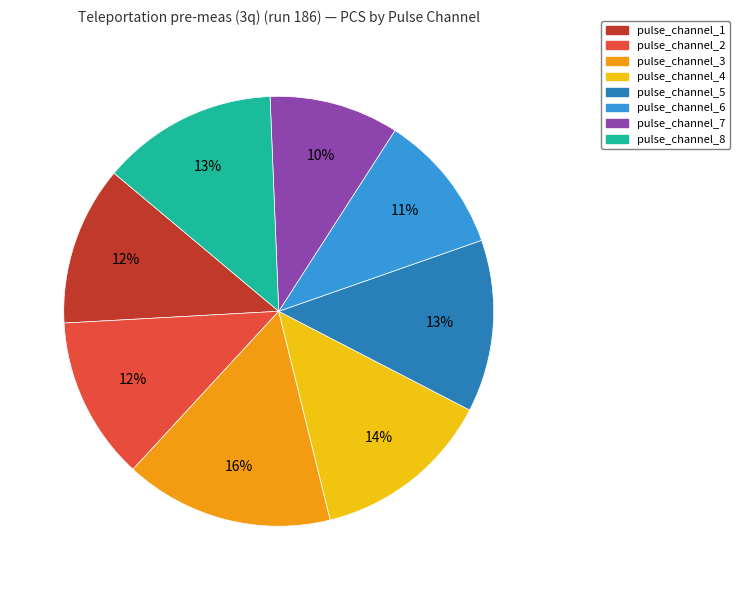

Which category has the biggest portion of the pie?

pulse_channel_3